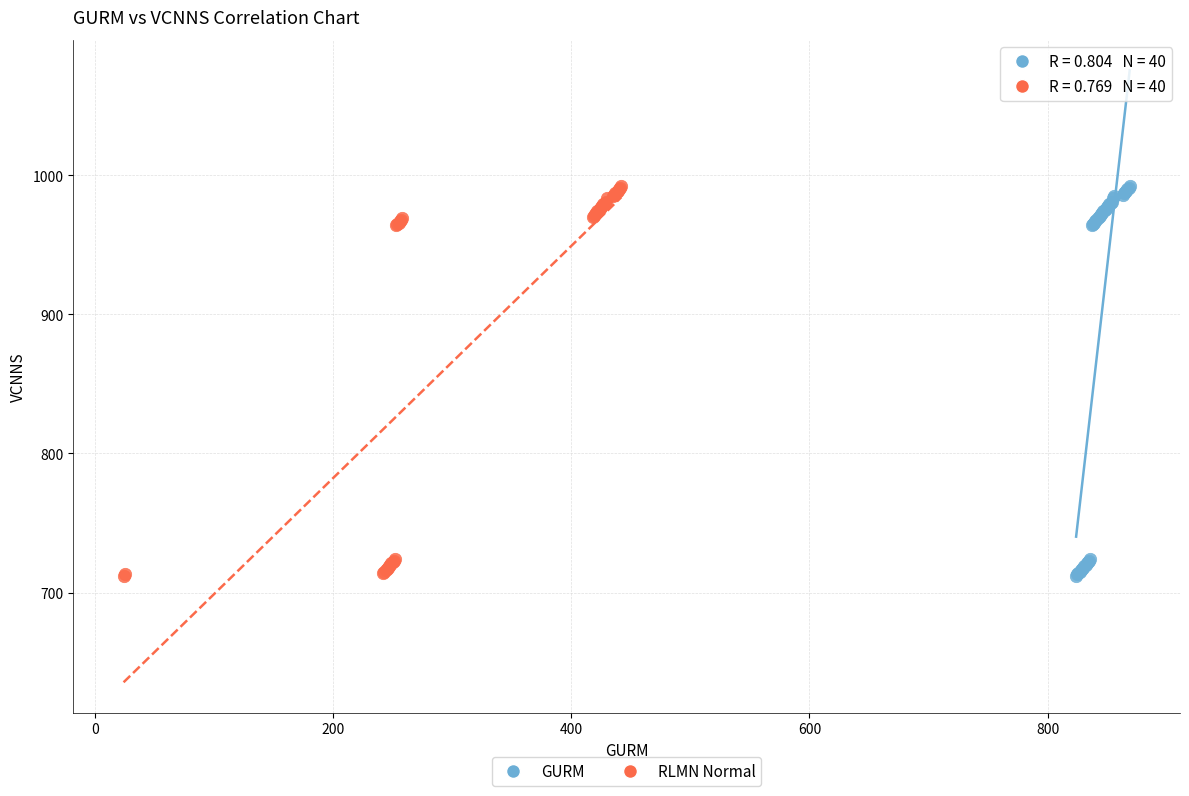

What are all the series names shown in the legend?

GURM, RLMN Normal